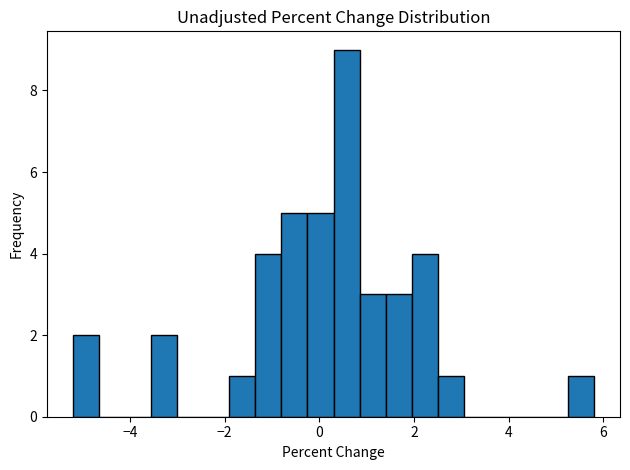

Read against the x-axis, roughly where is the centre of the tallest bar?

0.6